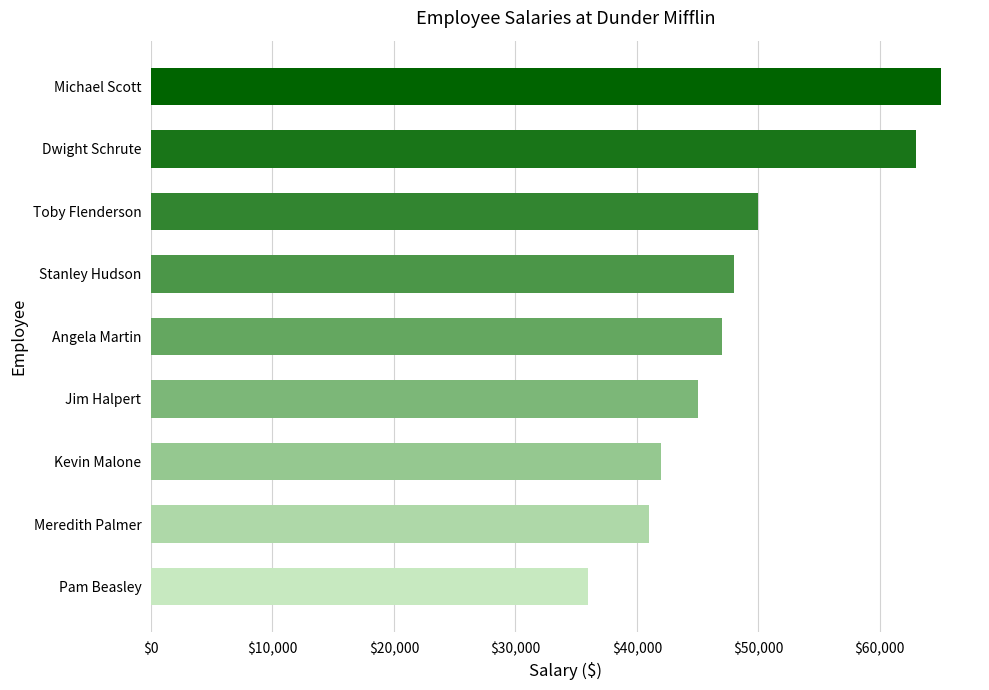

Reading bottom to top, transcribe all the data shown in this chart.

36000	41000	42000	45000	47000	48000	50000	63000	65000